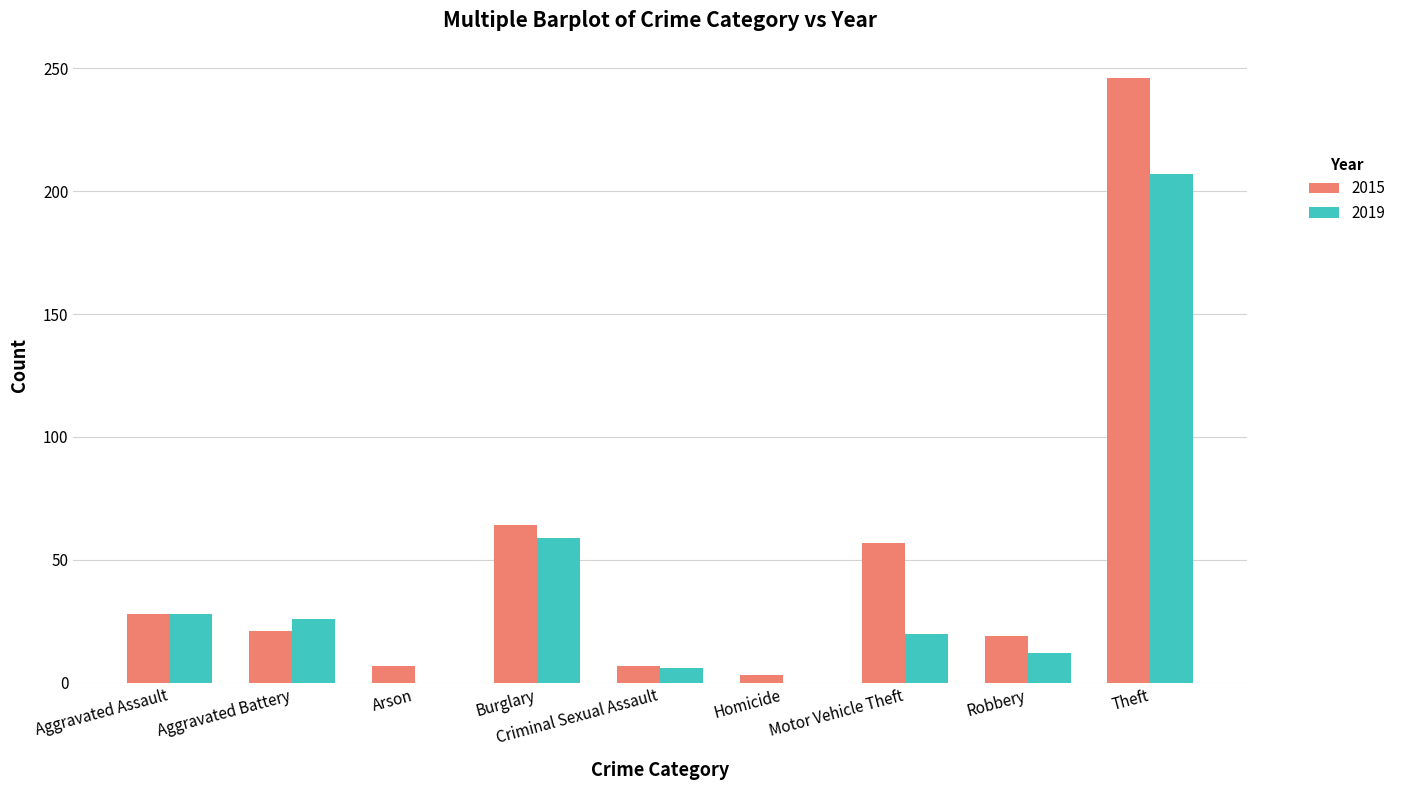

True or false: 2019 has a value of 9 at Motor Vehicle Theft.

False